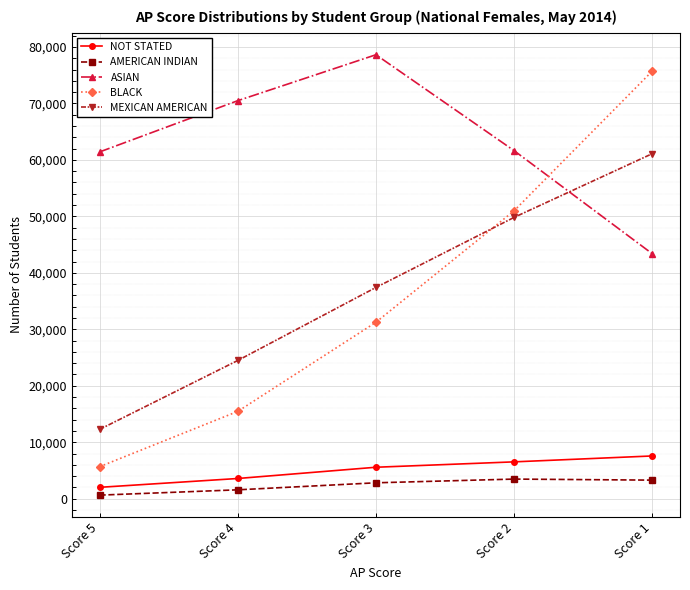

What value does the NOT STATED series have at Score 2, to the nearest 50?

6500